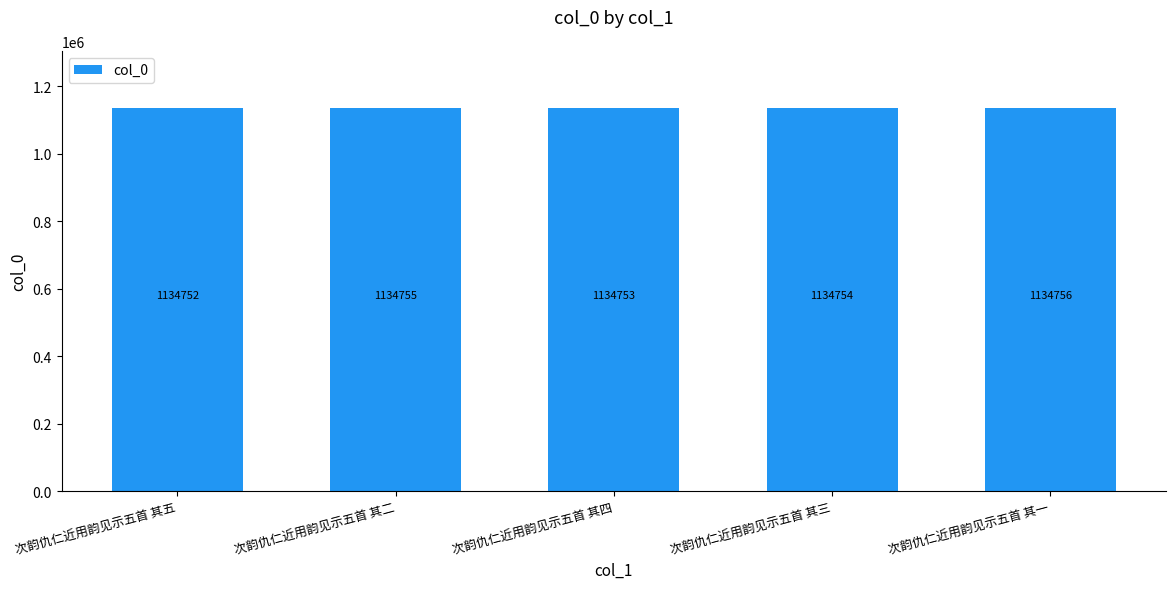

Is it true that the value at 次韵仇仁近用韵见示五首 其五 is 1618288?

False